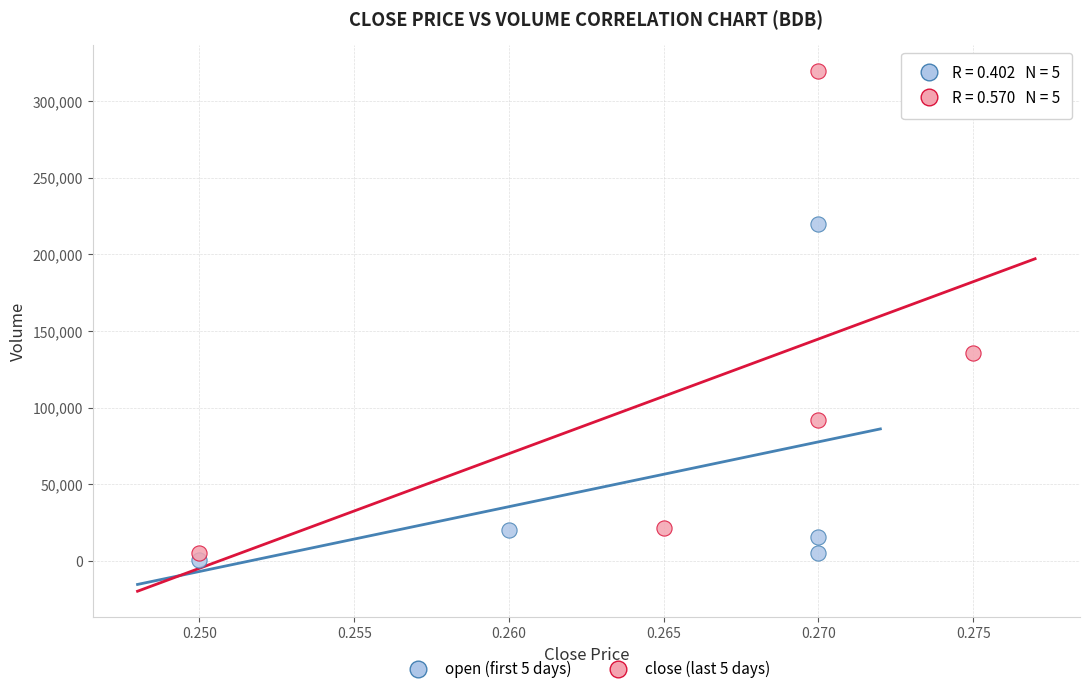

Which series has the widest spread of Y values?

close (last 5 days)